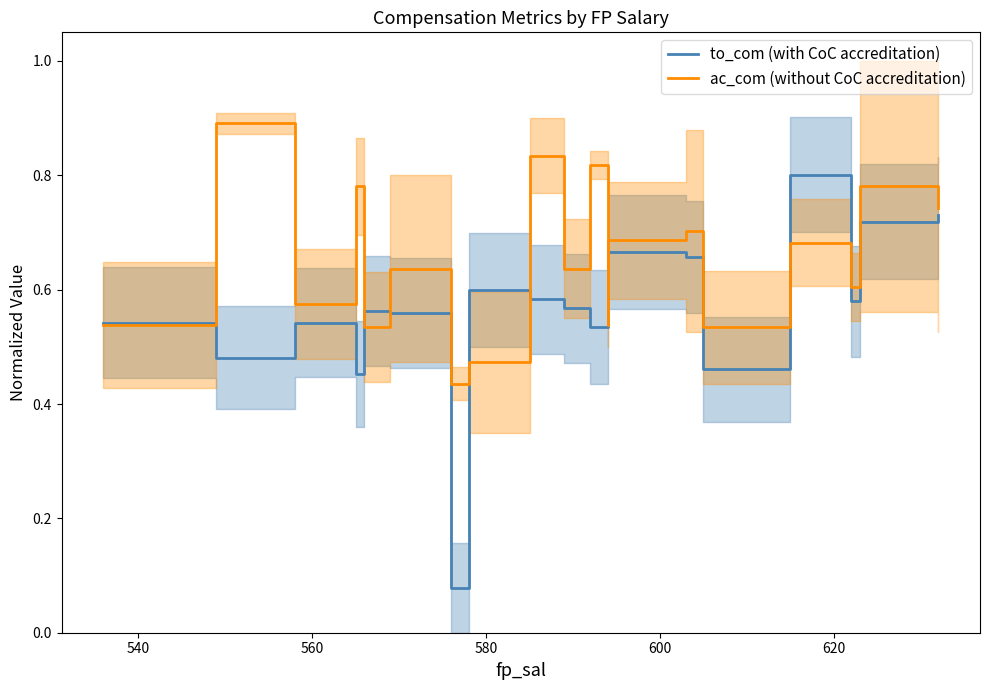

What is the average value of the ac_com line series?

0.7